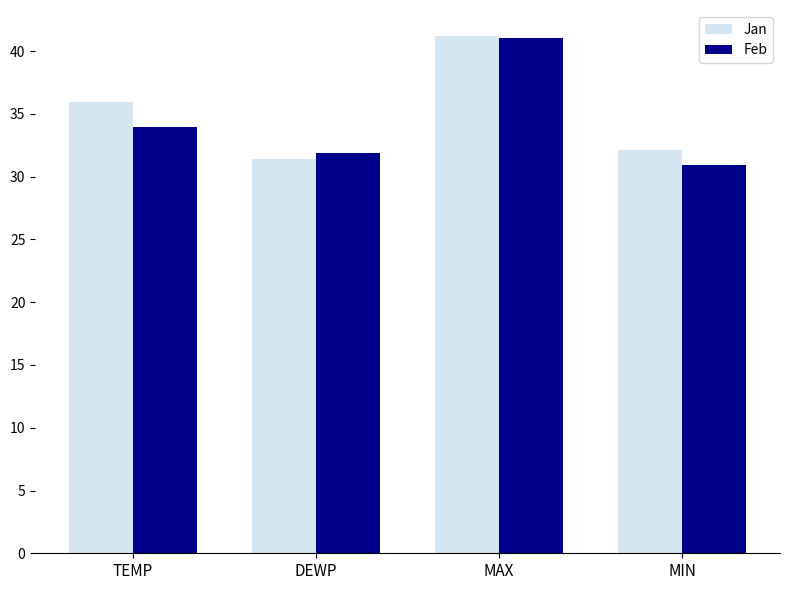

What is the value of the Feb bar at the 4th from the left?

30.9